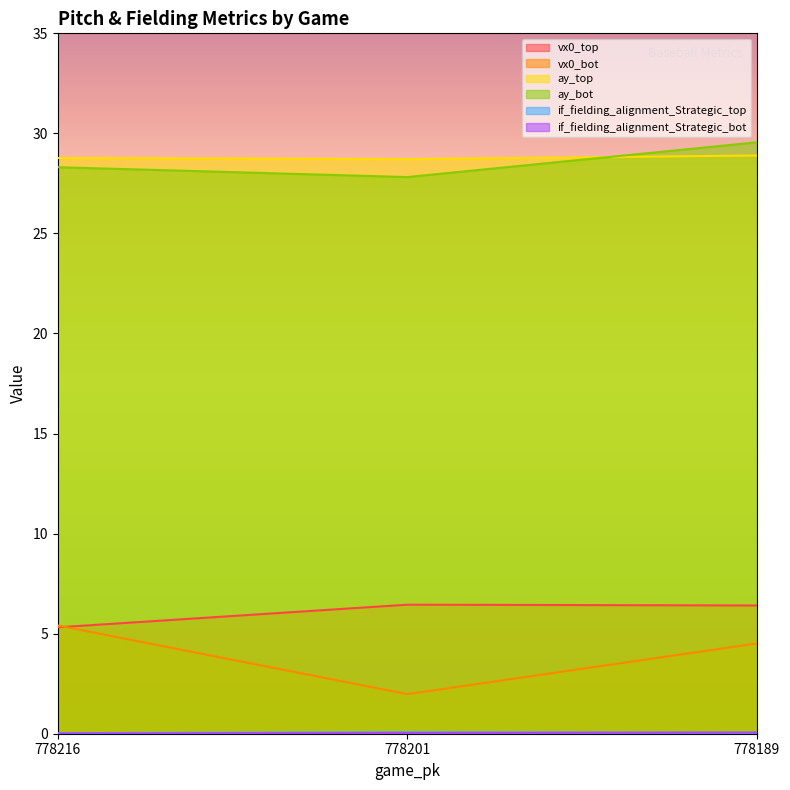

What value does the vx0_top series have at 778189?

6.4